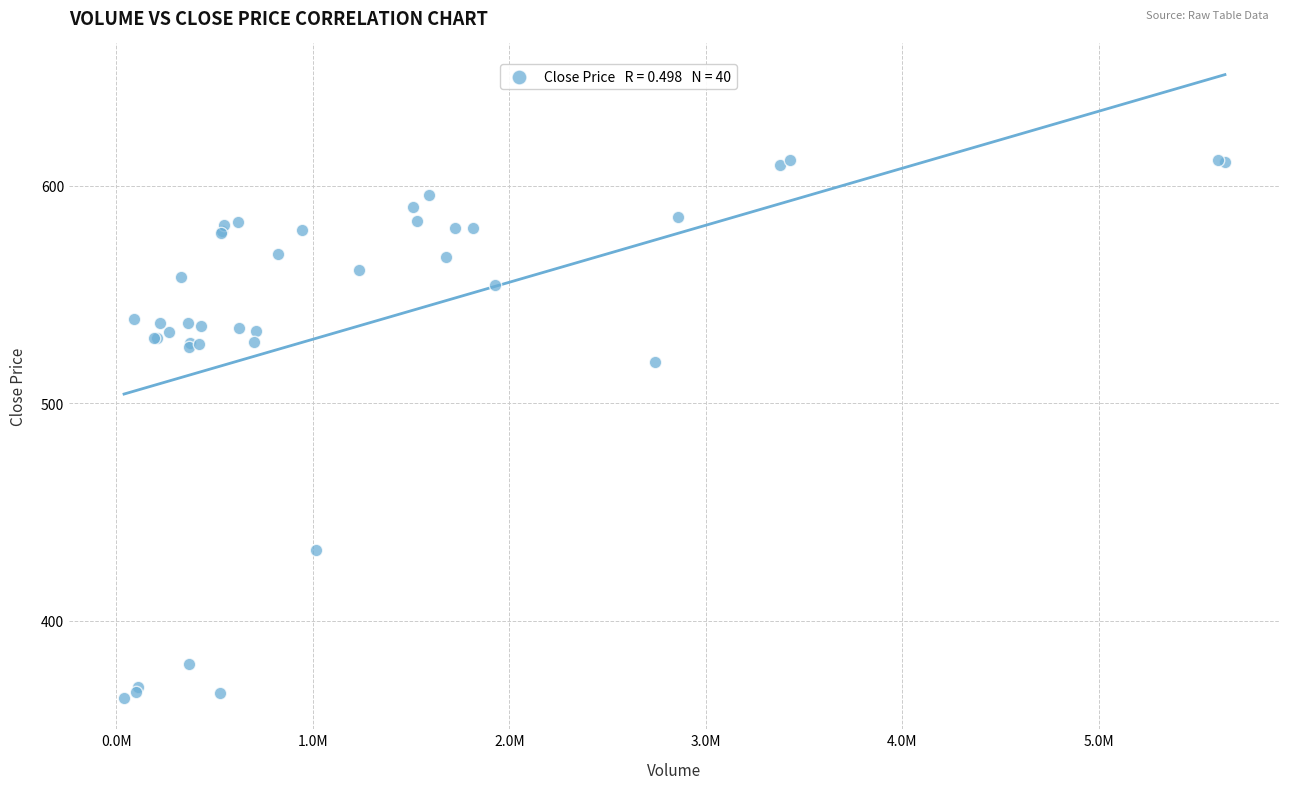

What Y value in the scatter plot is closest to 488?

519.1